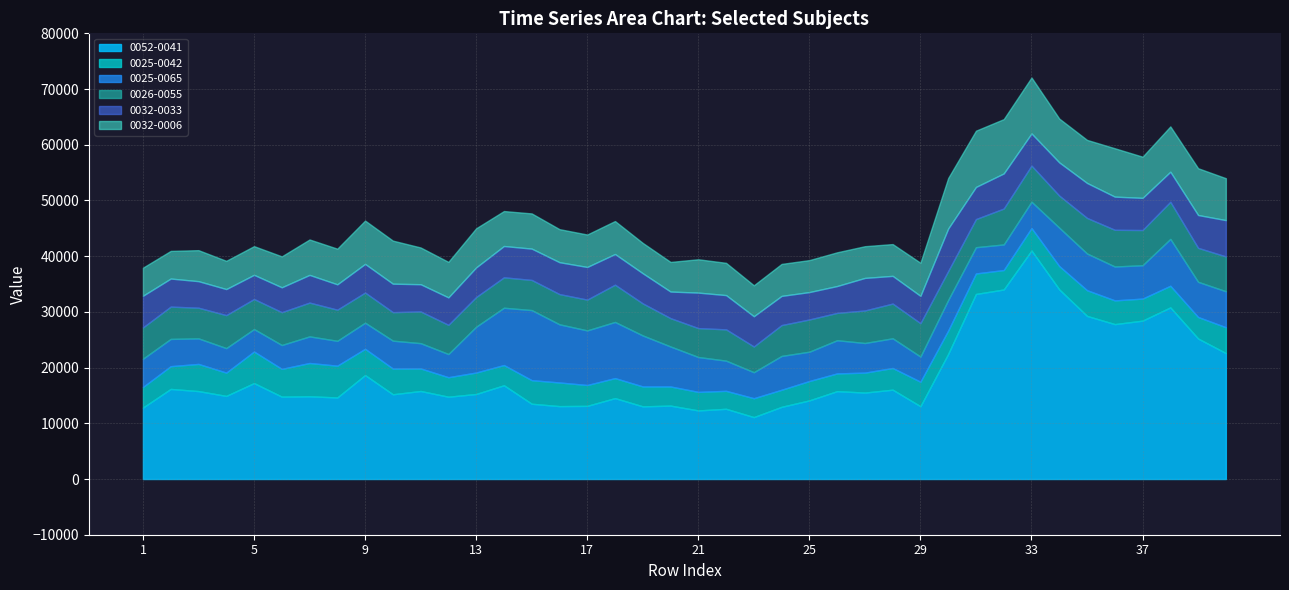

Is the value of 0032-0033 at 7 greater than the value of 0026-0055 at 16?

No